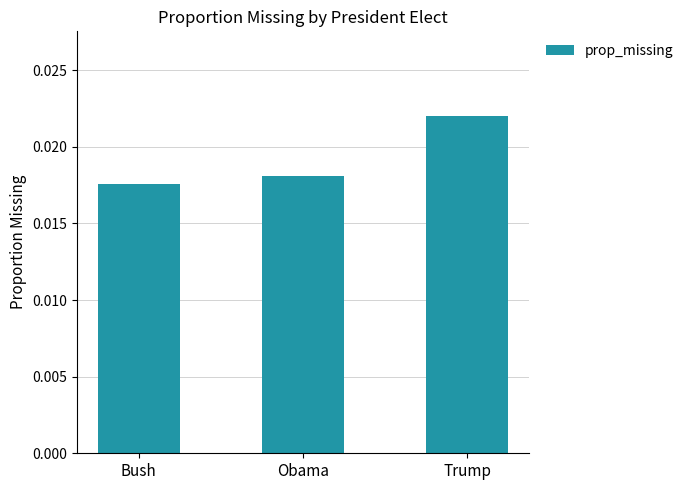

Count the values in the range 0 to 1.

3